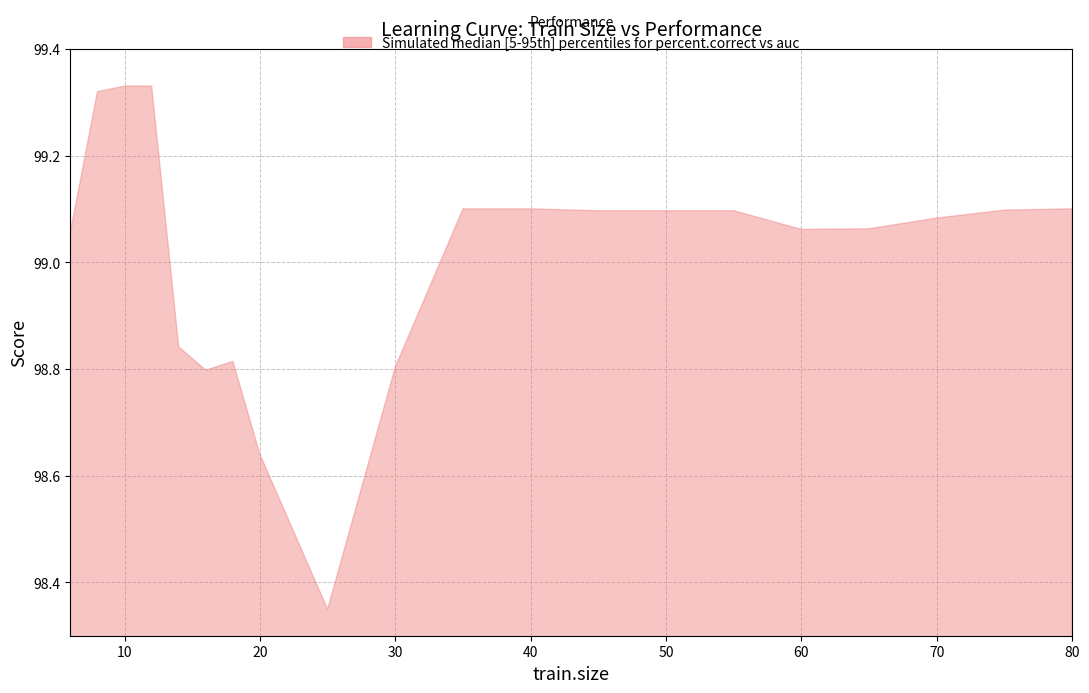

Which has a higher value, 50 or 80?

50